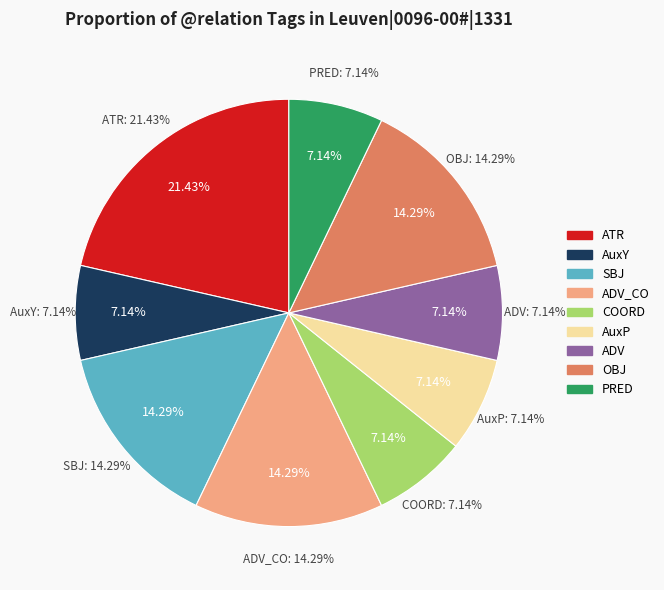

What percentage is the COORD slice, to the nearest percent?

7%